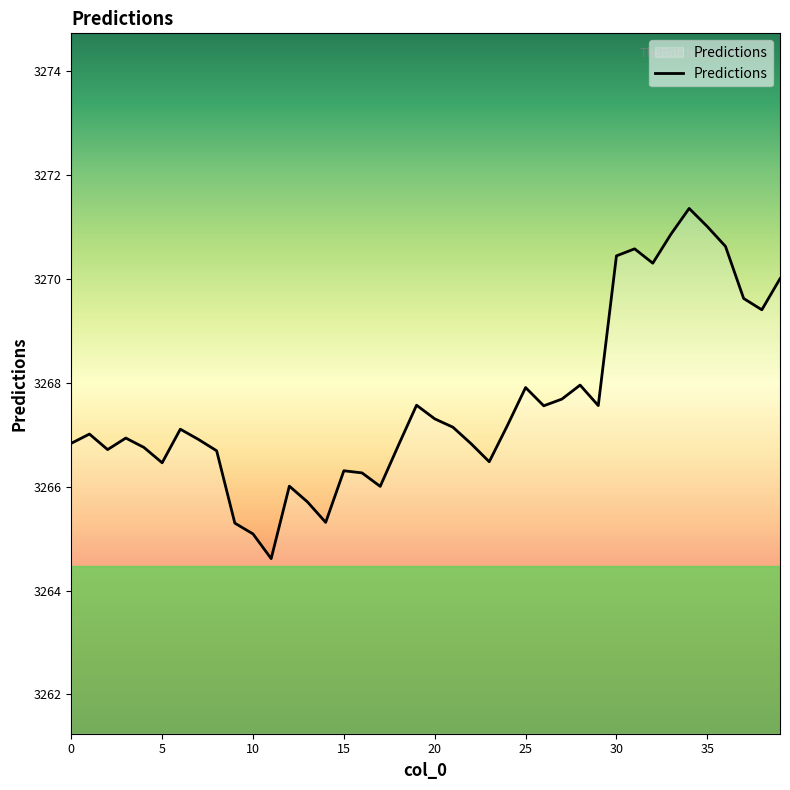

How many lines are shown in the chart?

1